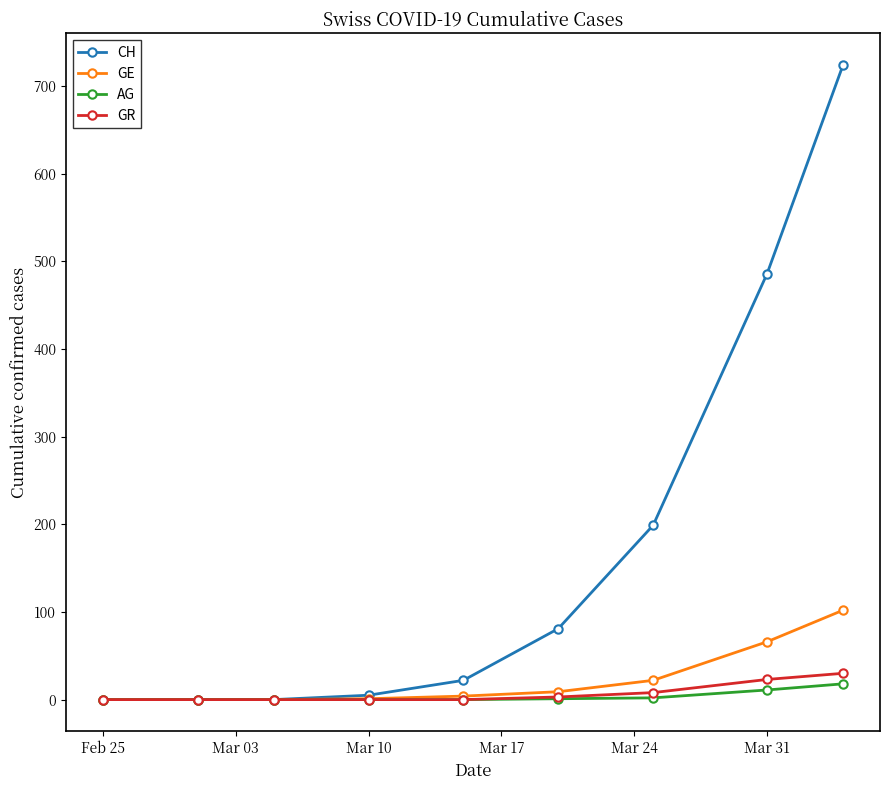

How many values in the CH series are below 22?

4